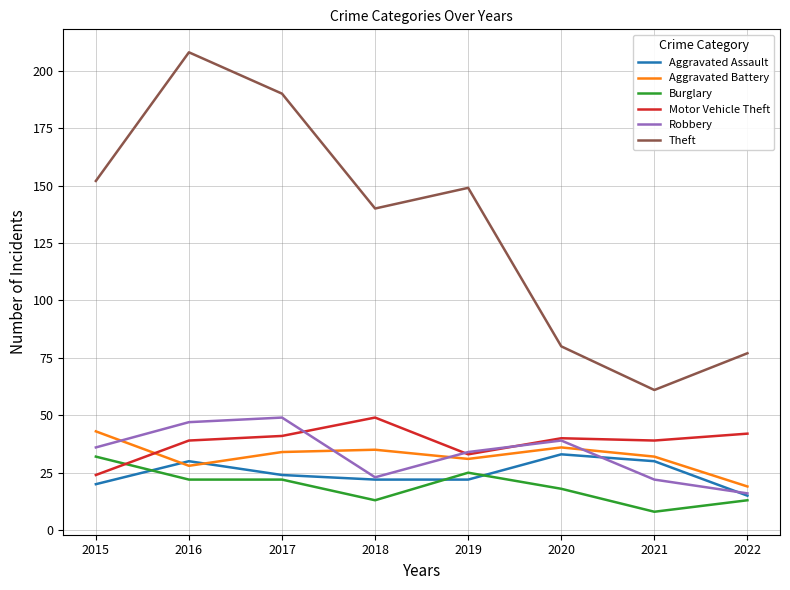

The Aggravated Battery series shows 43 at 2015. True or false?

True